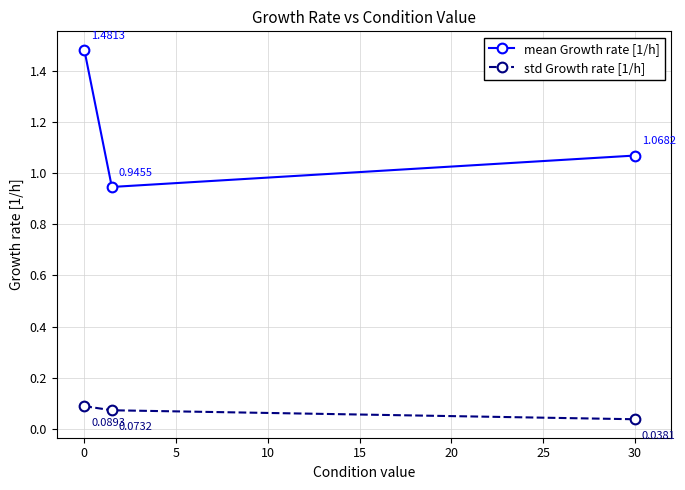

Which series has the largest total across all categories?

mean Growth rate [1/h]